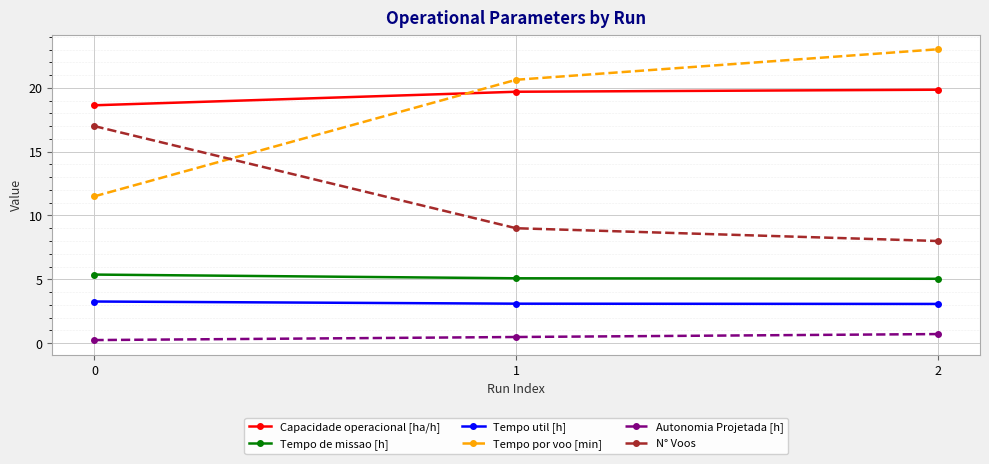

Is the value of Tempo de missao [h] at 1 greater than the value of N° Voos at 0?

No